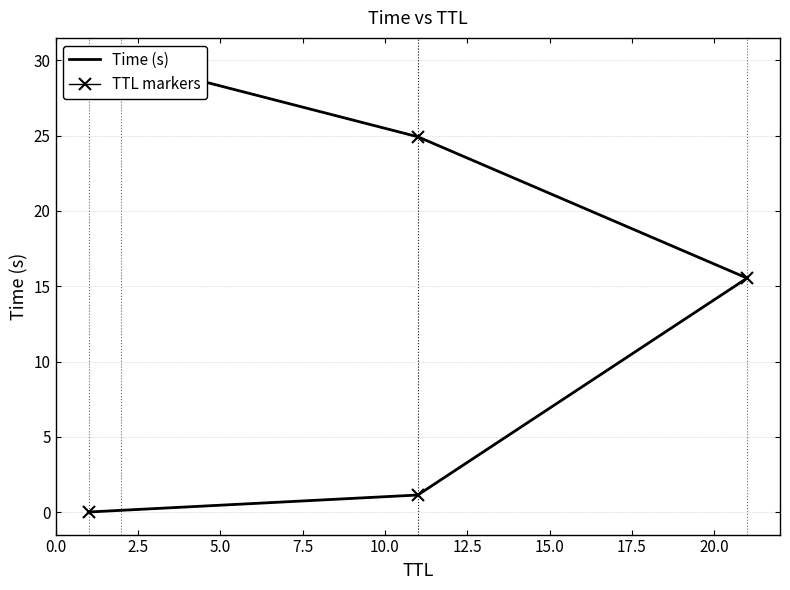

True or false: Time (s) and TTL markers cross at least once.

False